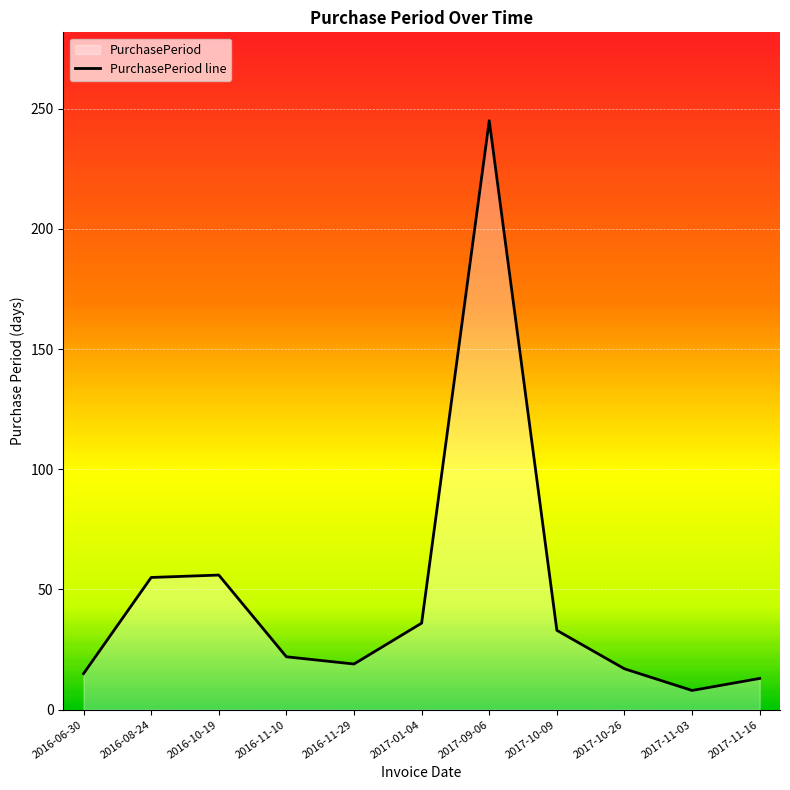

At which category does the data reach its first local valley?

2016-11-29